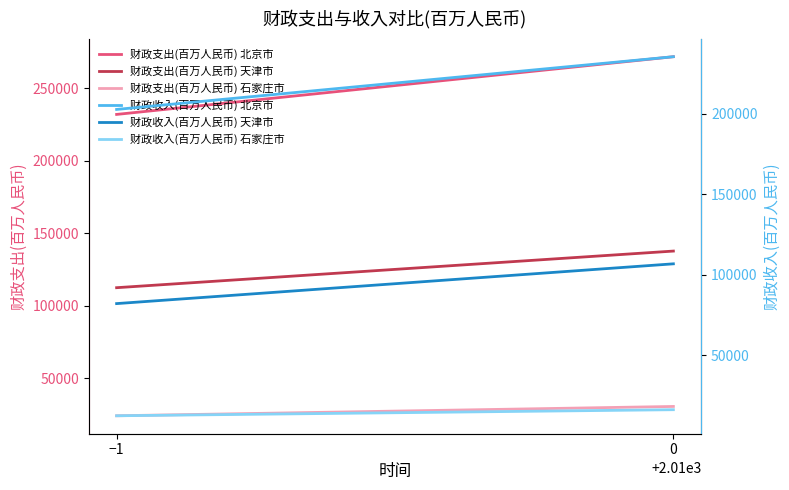

What is the approximate value of 财政收入(百万人民币) 天津市 at −1, to the nearest 100?

82200